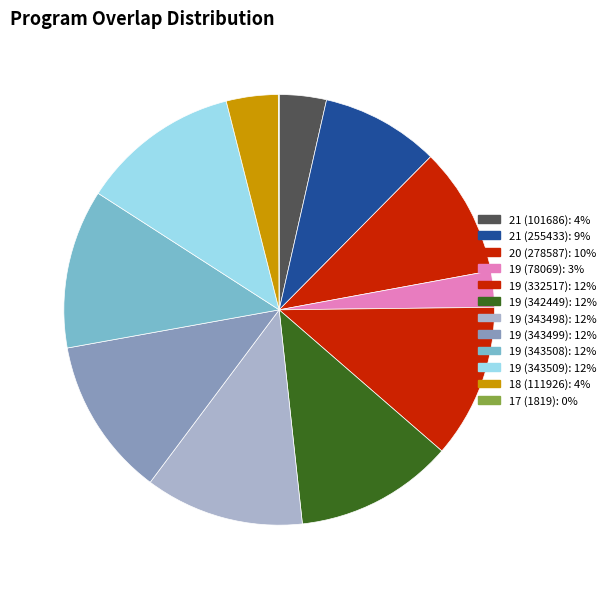

Is it true that 18 (111926) is 4% of the pie?

True